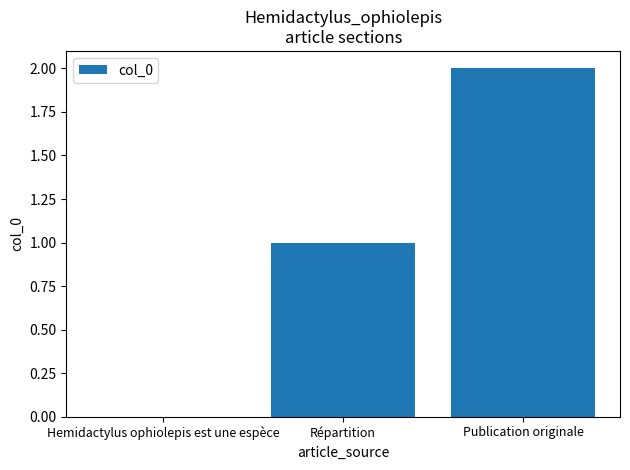

Which has a higher value, Répartition or Publication originale?

Publication originale